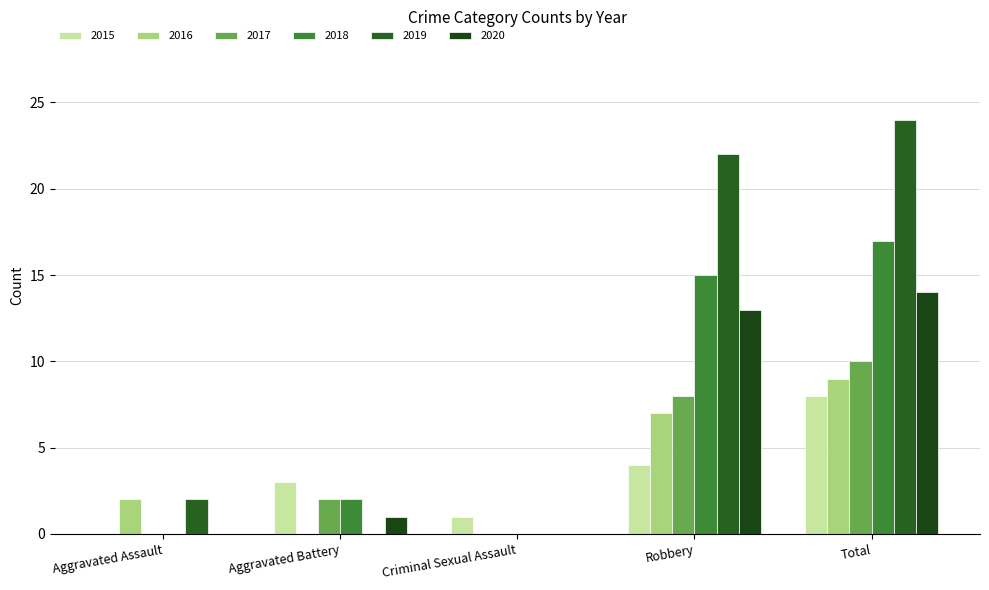

How many groups of bars are there?

5